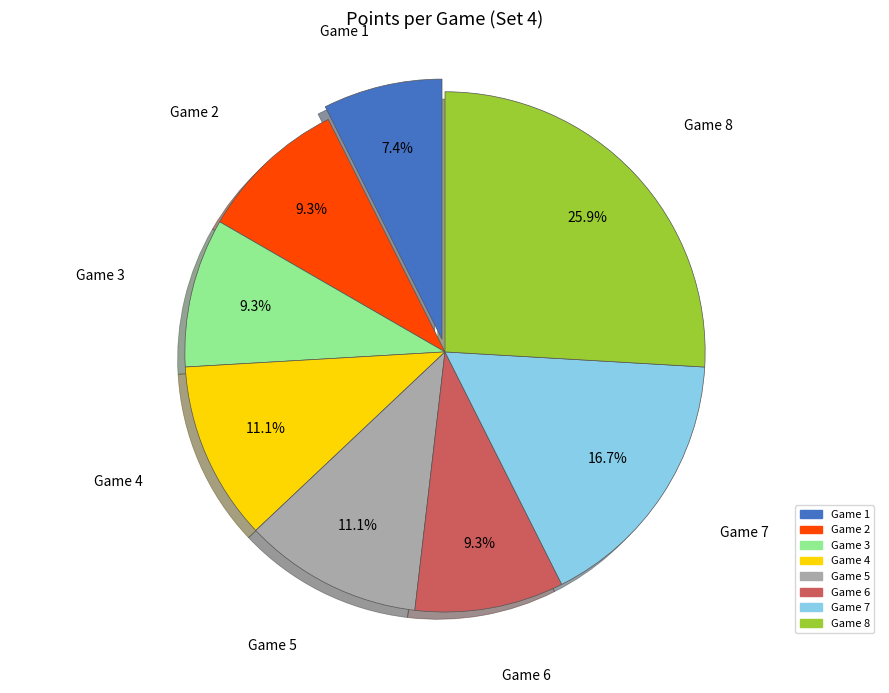

Which has a higher value, Game 5 or Game 3?

Game 5